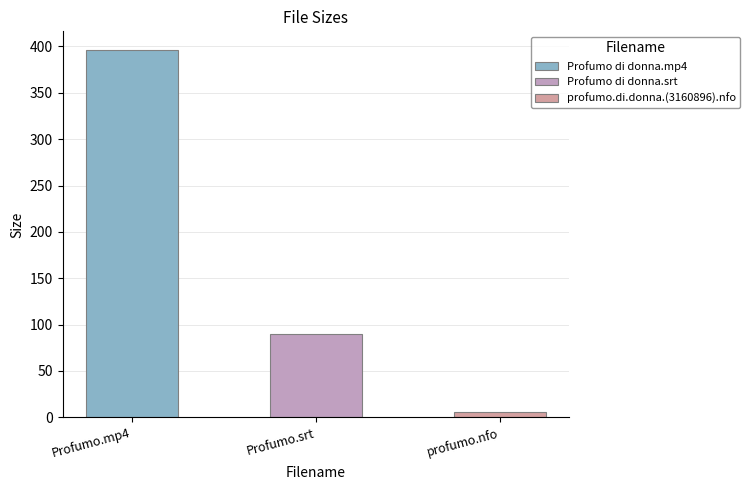

What is the difference between the values at Profumo di donna.mp4 and profumo.di.donna.(3160896).nfo?

390.2